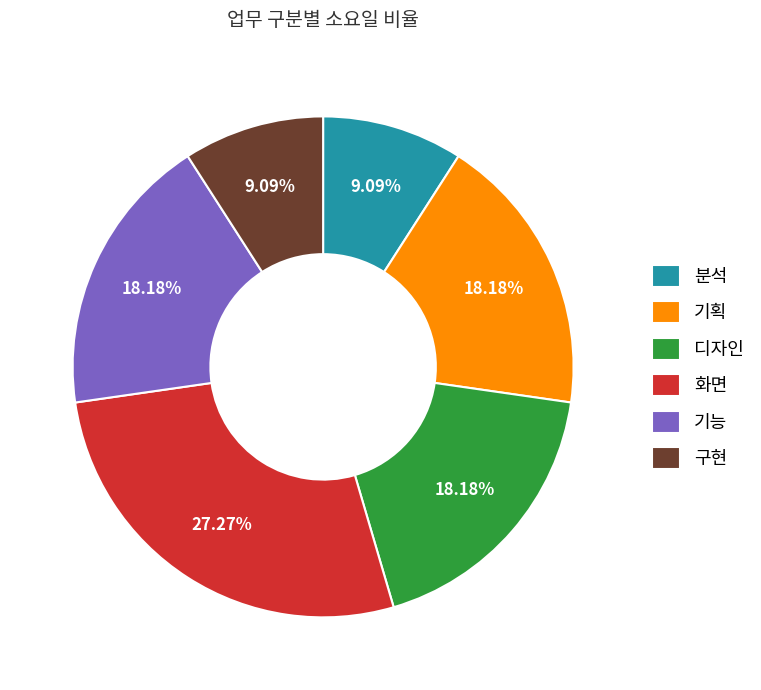

Which slice is the largest?

화면